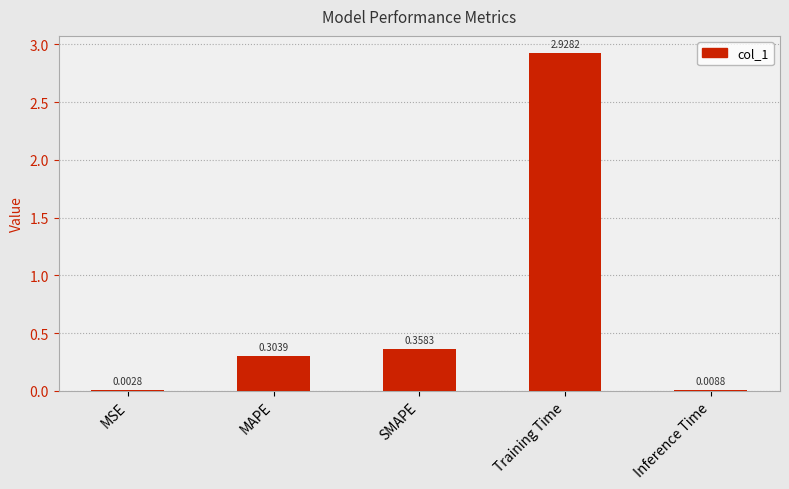

Which has a higher value, MSE or Inference Time?

Inference Time